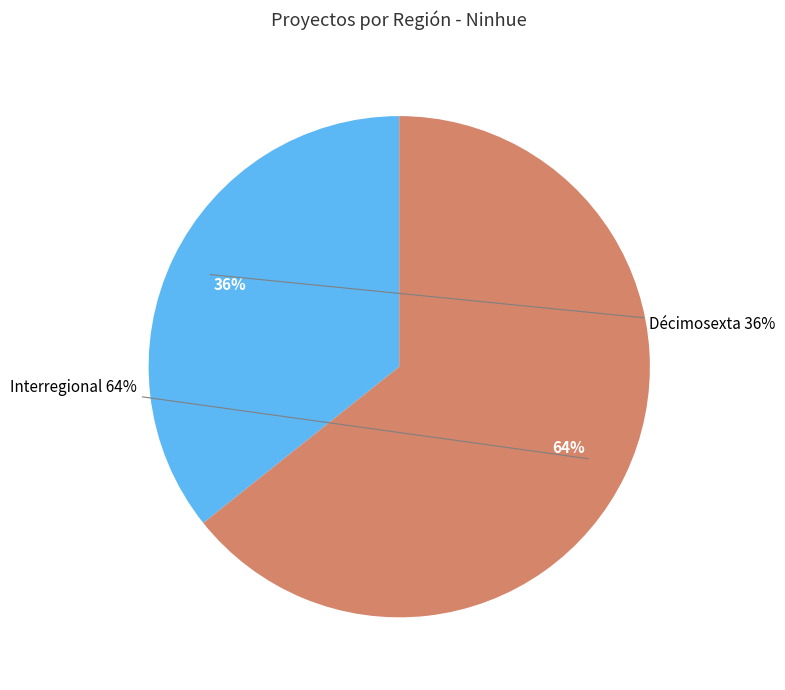

To the nearest percent, what percentage of the pie is Interregional?

64%